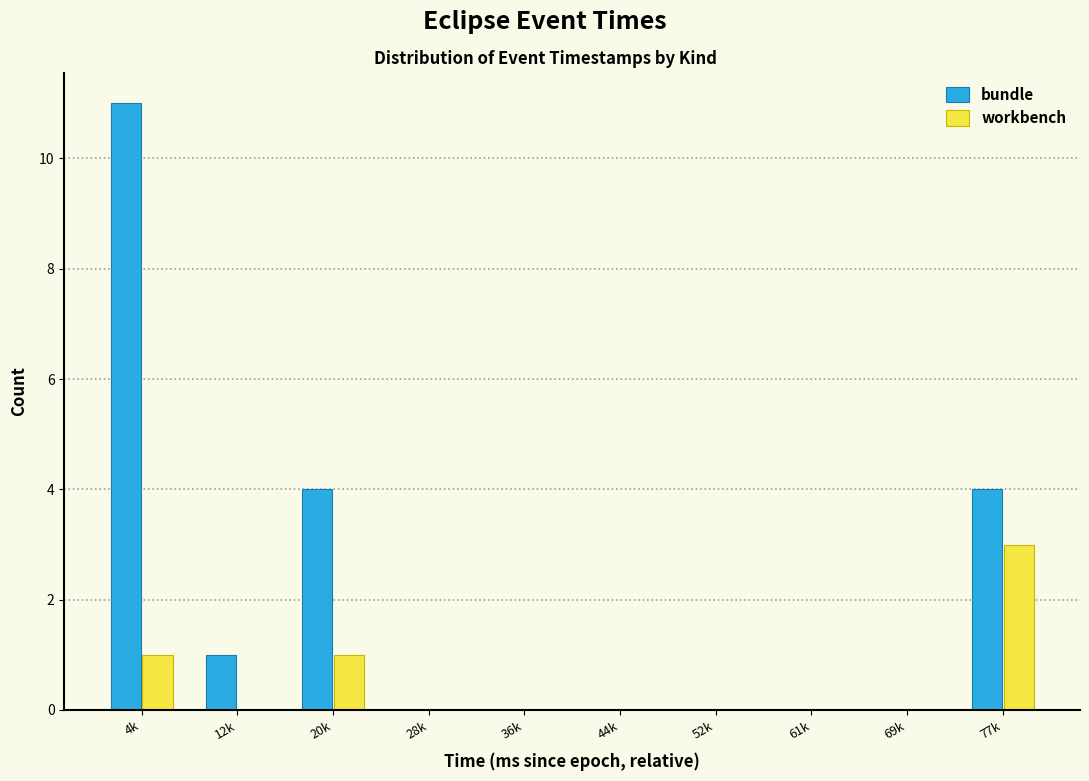

Reading left to right, transcribe all the data shown in this chart.

bundle: 4k=11	12k=1	20k=4	28k=0	36k=0	44k=0	52k=0	61k=0	69k=0	77k=4
workbench: 4k=1	12k=0	20k=1	28k=0	36k=0	44k=0	52k=0	61k=0	69k=0	77k=3